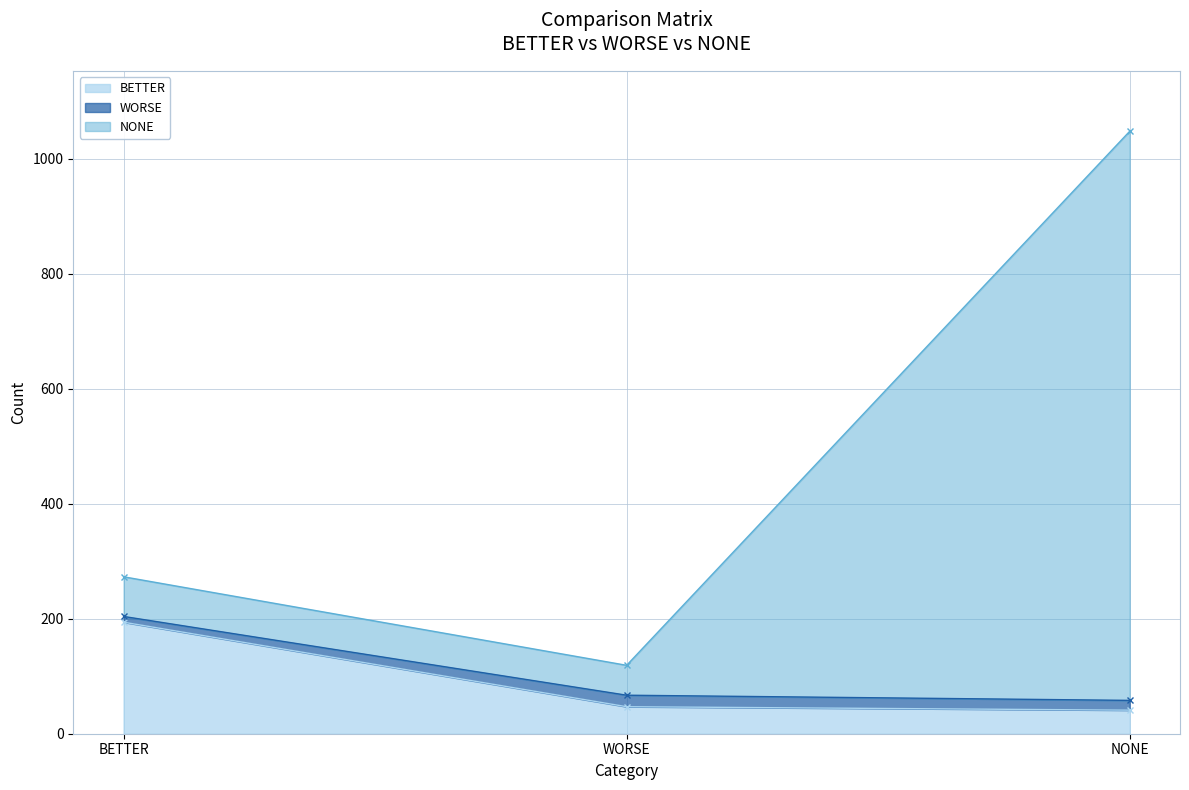

The value of BETTER at BETTER is 121. True or false?

False